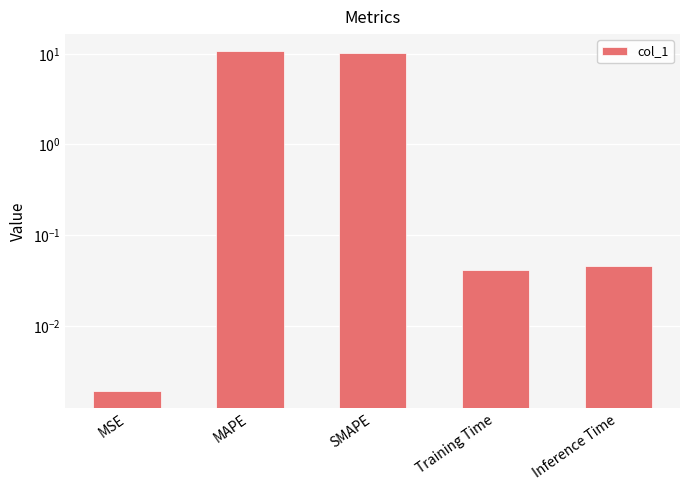

List the labels in order of value, largest first.

MAPE, SMAPE, Inference Time, Training Time, MSE